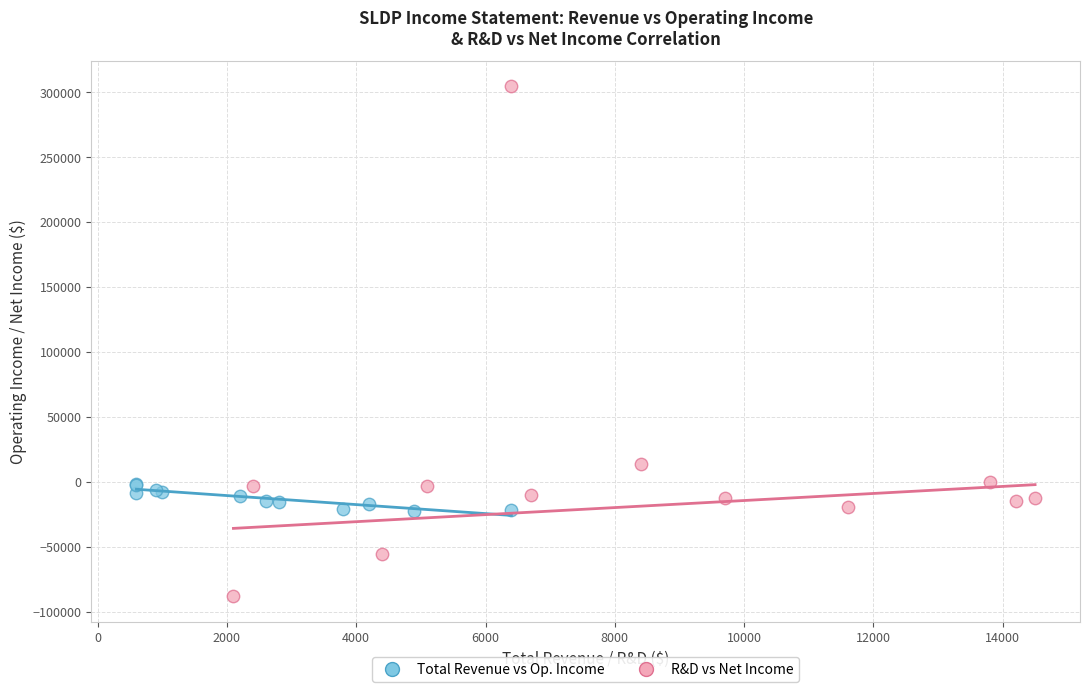

Which series reaches the maximum Y coordinate?

R&D vs Net Income